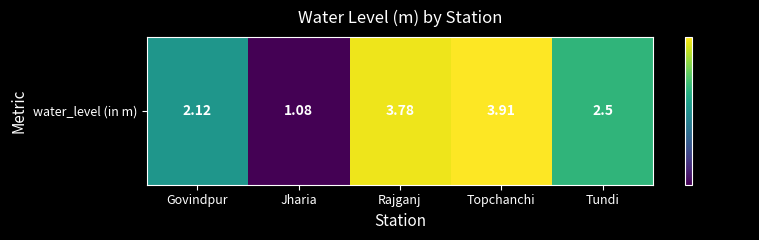

Read the value at Topchanchi.

3.9